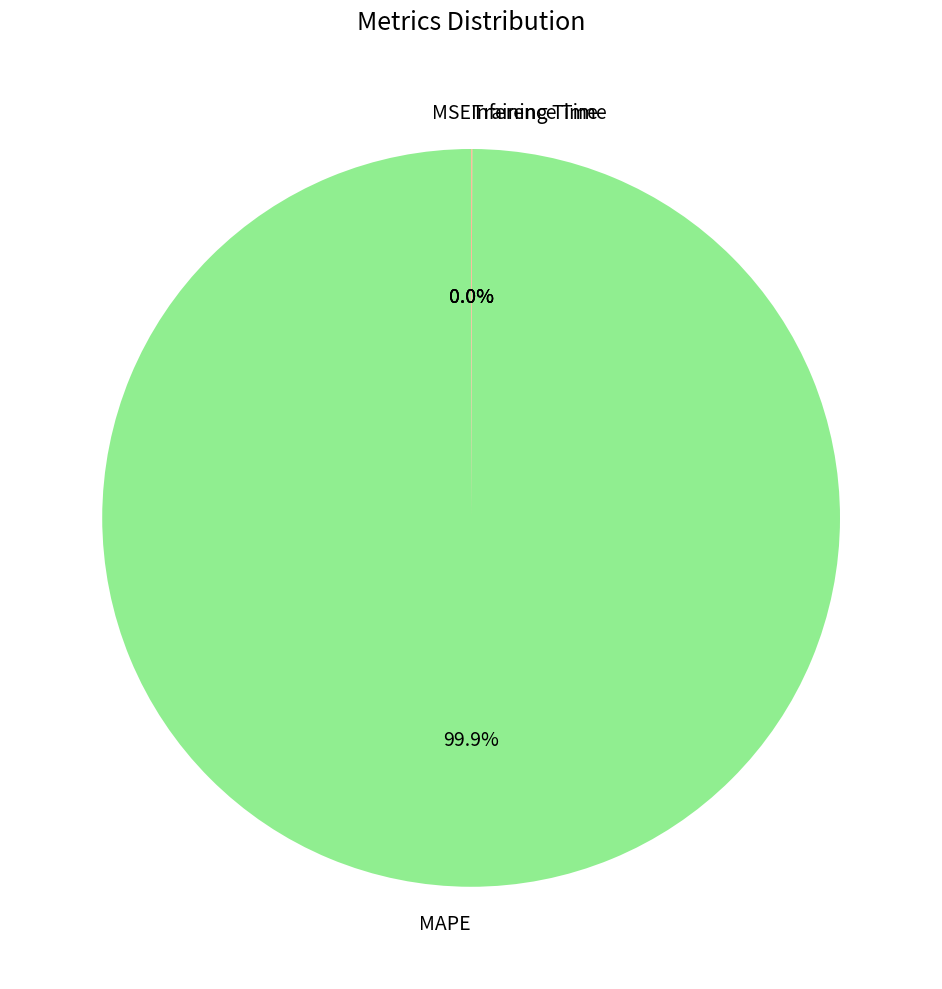

To the nearest percent, what portion does MAPE represent?

100%